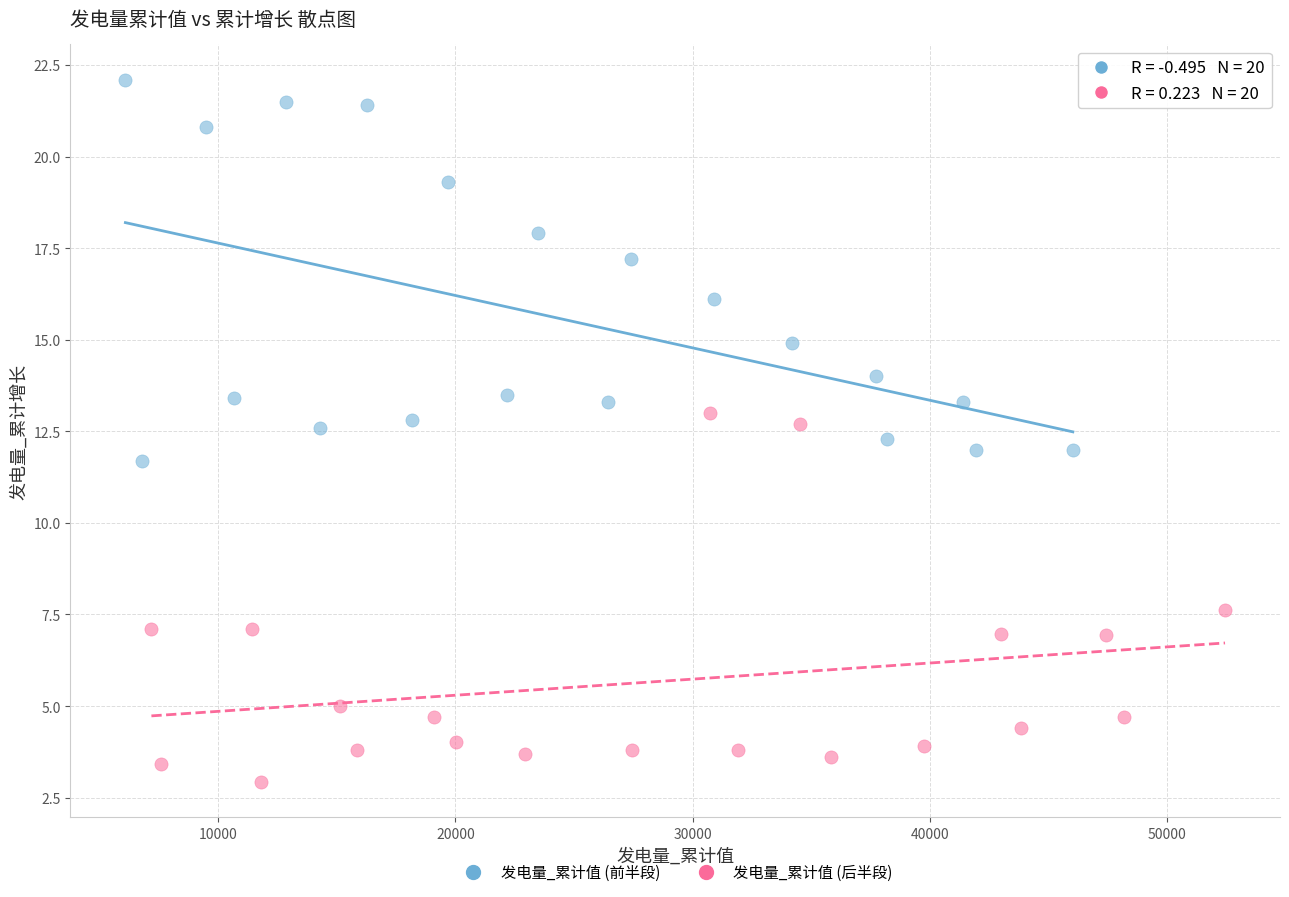

What are all the series names shown in the legend?

发电量_累计值 (前半段), 发电量_累计值 (后半段)